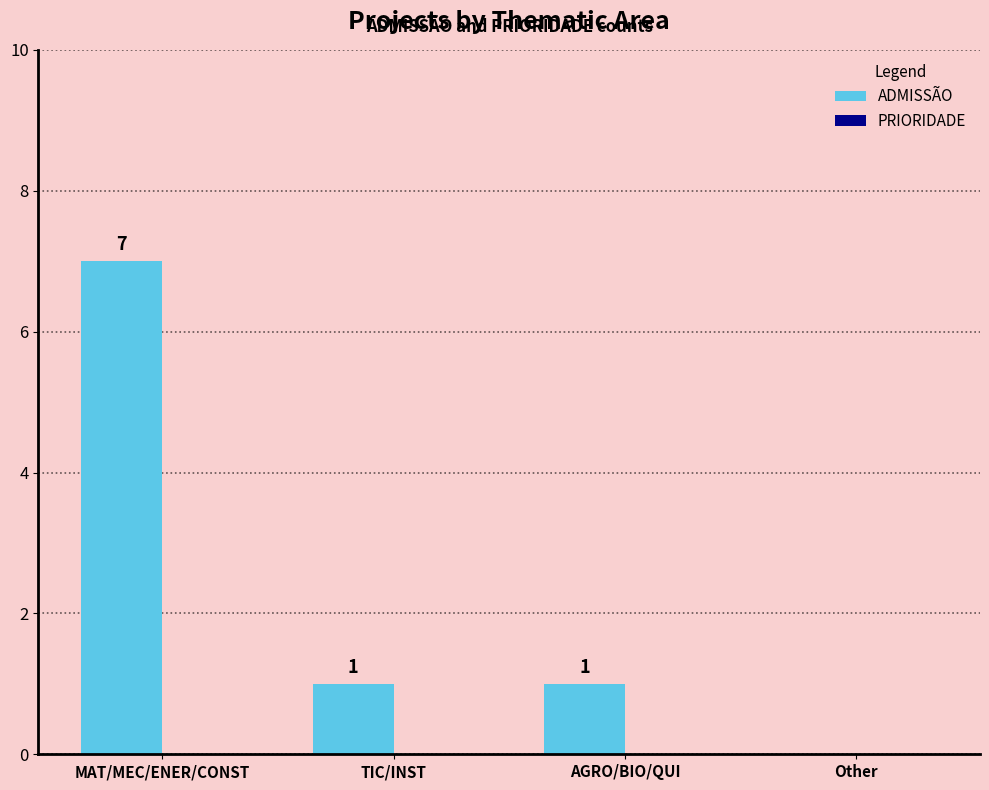

Reading left to right, what are all the values shown in this chart?

MAT/MEC/ENER/CONST=7	TIC/INST=1	AGRO/BIO/QUI=1	Other=0